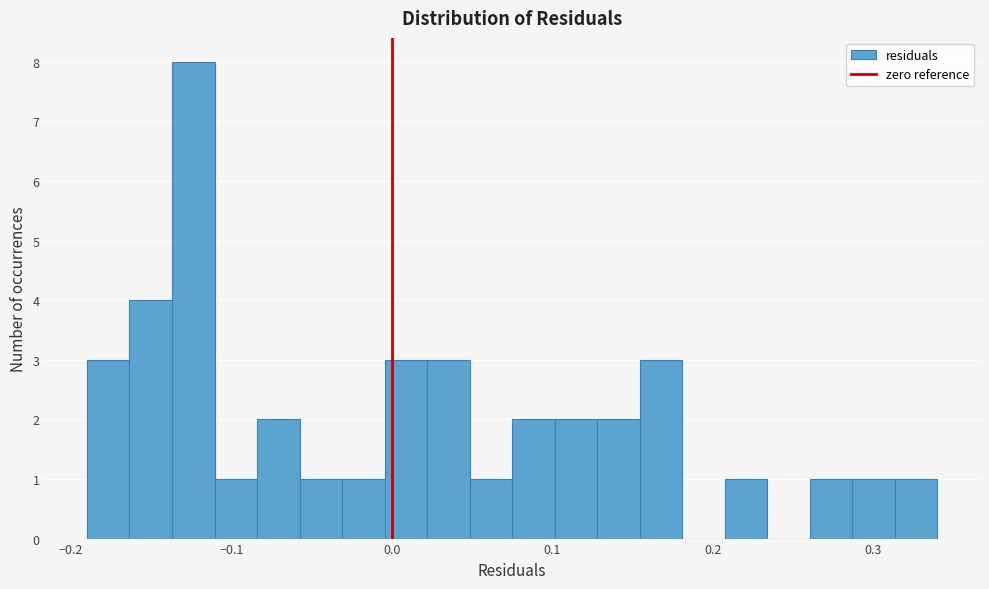

Read against the x-axis, roughly where is the centre of the tallest bar?

-0.12